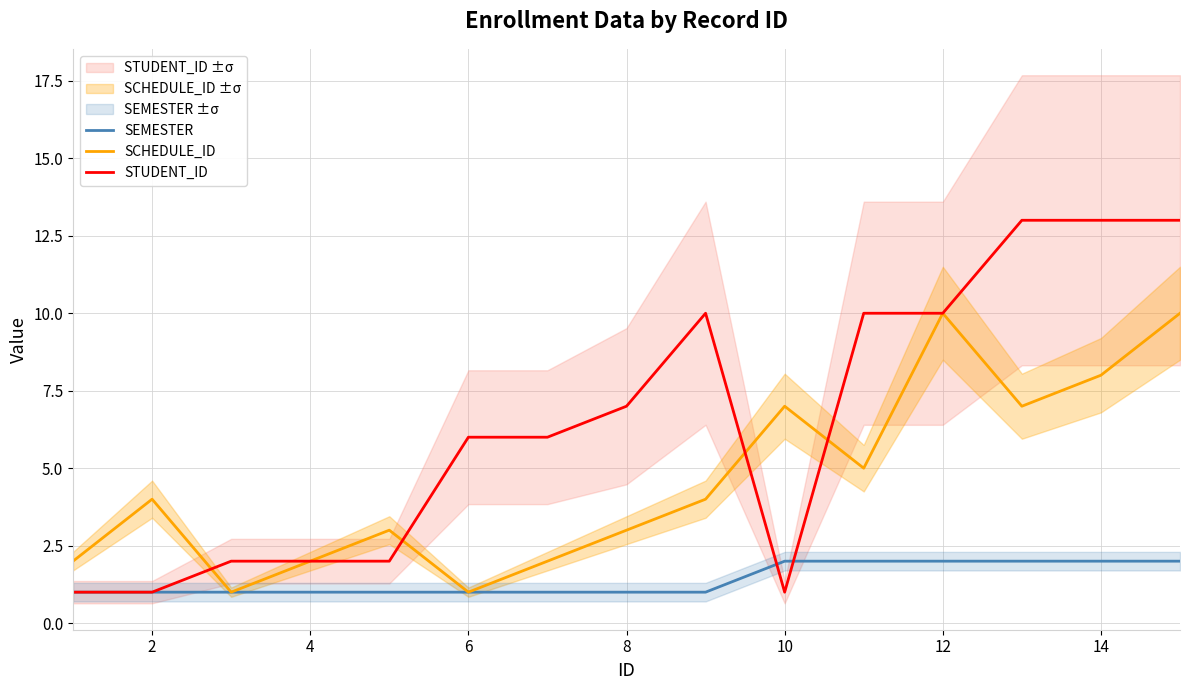

What is the maximum value for STUDENT_ID?

13